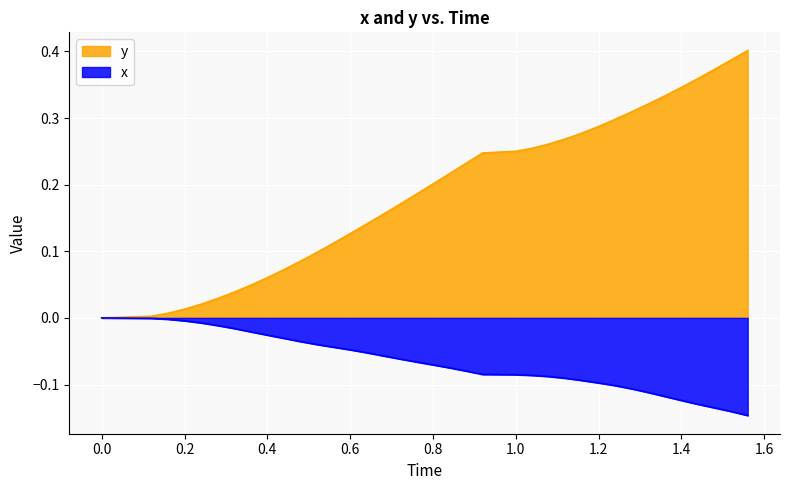

Which series has the widest spread of values?

y